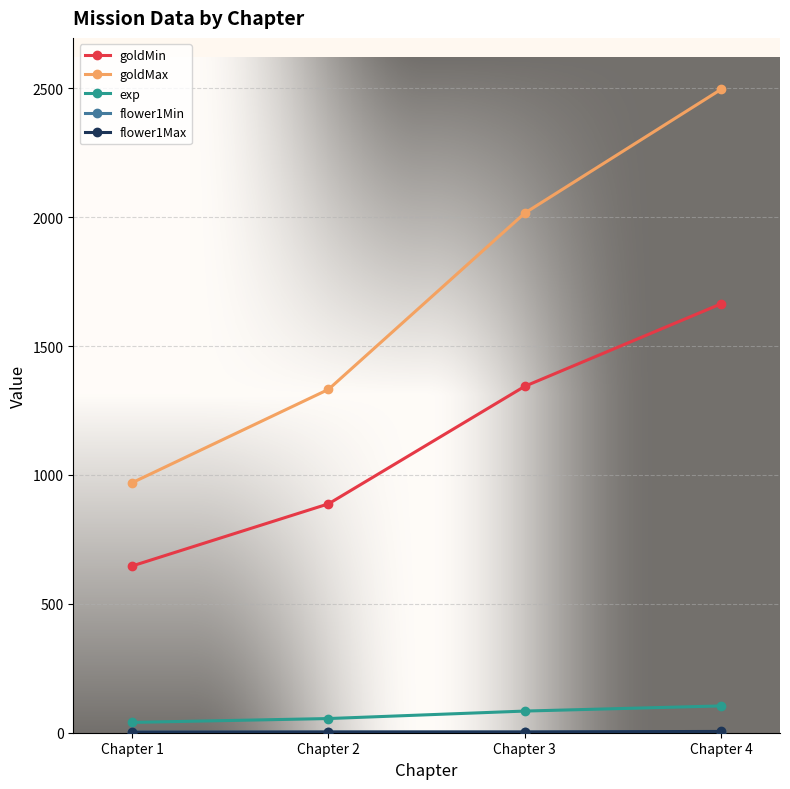

What is the average value of the exp series?

71